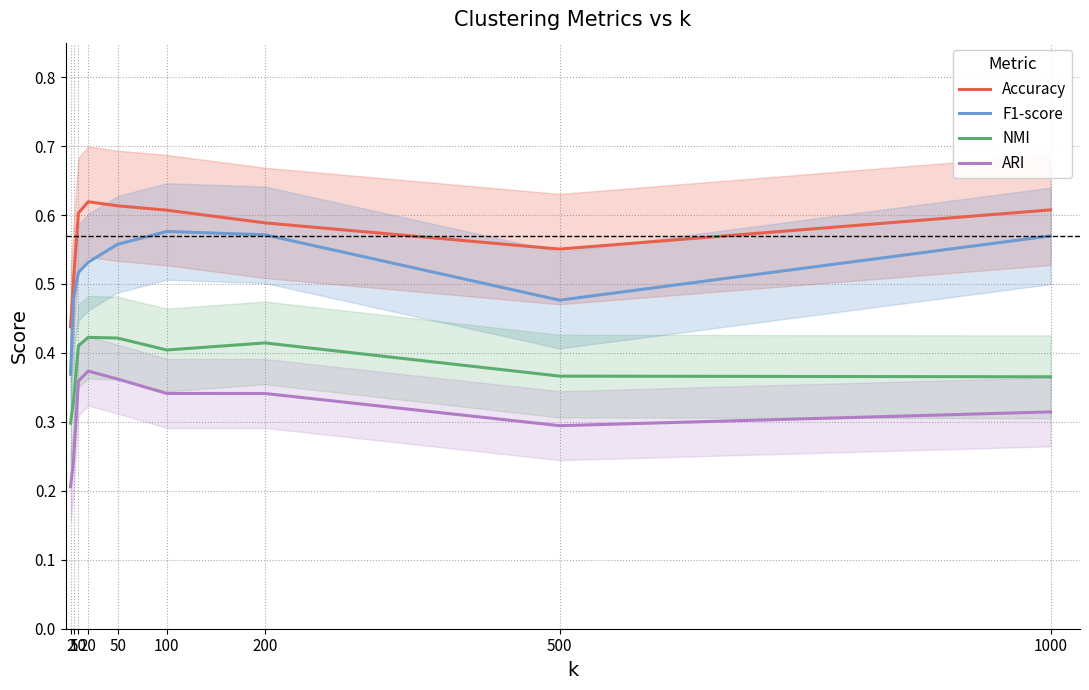

Reading left to right, transcribe all the data shown in this chart.

Accuracy: 0.4	0.5	0.6	0.6	0.6	0.6	0.6	0.6	0.6
F1-score: 0.4	0.5	0.5	0.5	0.6	0.6	0.6	0.5	0.6
NMI: 0.3	0.3	0.4	0.4	0.4	0.4	0.4	0.4	0.4
ARI: 0.2	0.2	0.4	0.4	0.4	0.3	0.3	0.3	0.3